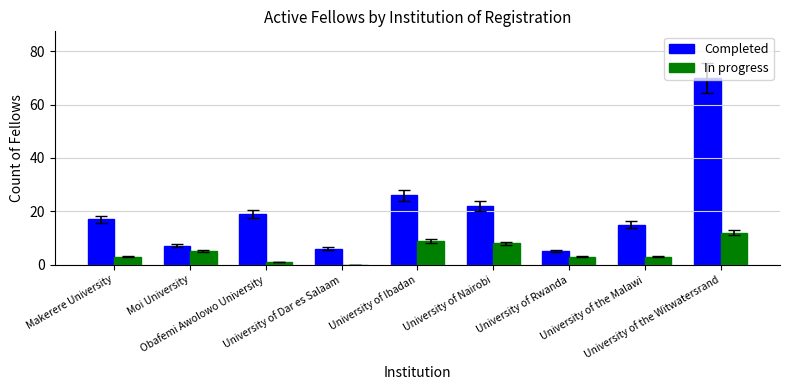

Which series has the largest total across all categories?

Completed